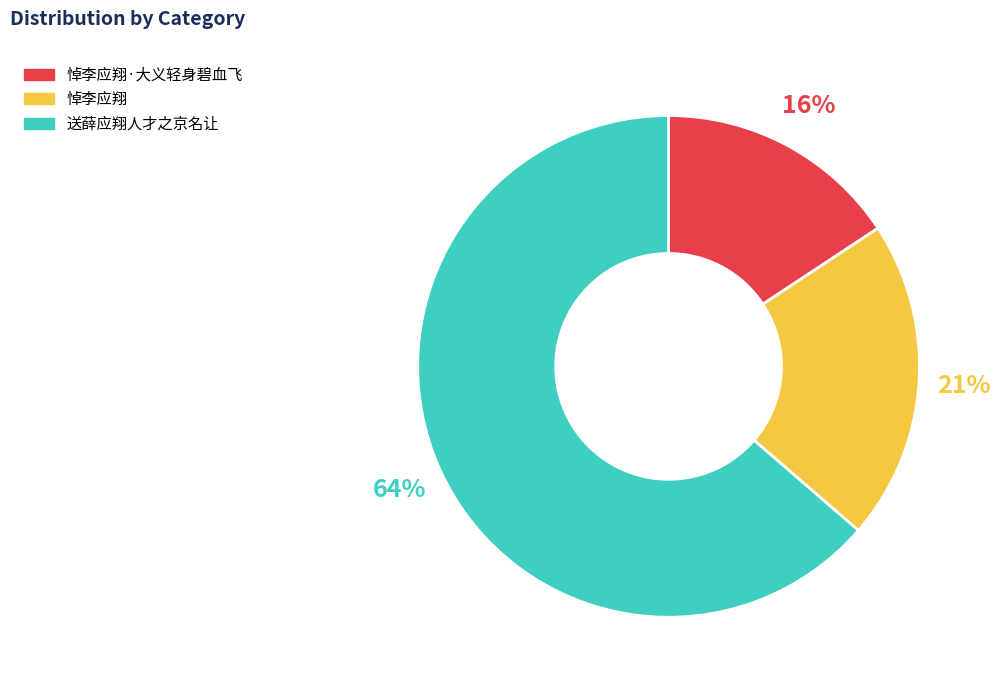

How many segments does this pie chart have?

3